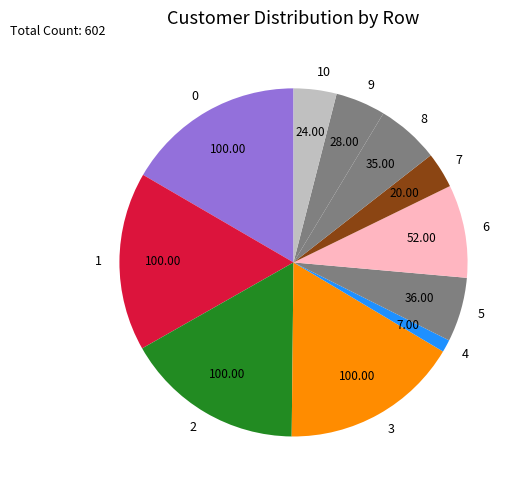

Between 6 and 8, which is larger?

6